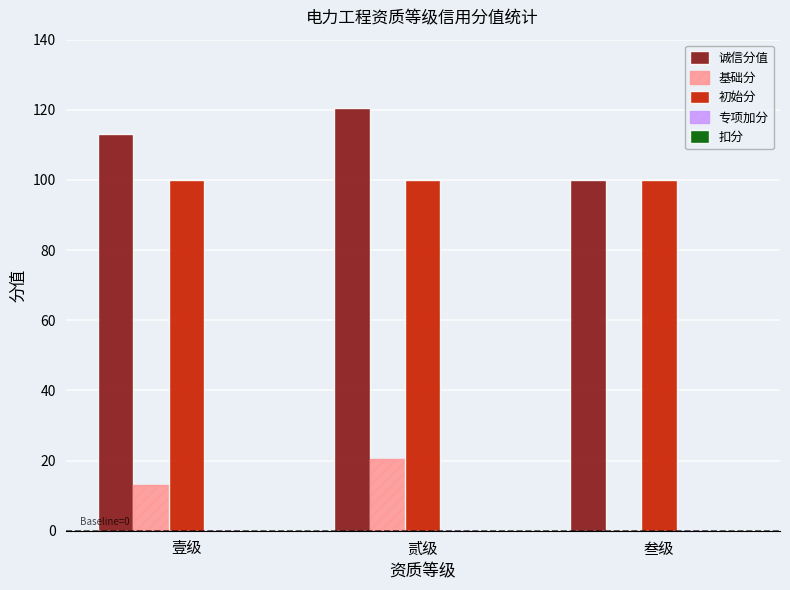

At which label is 基础分 closest to 10?

壹级